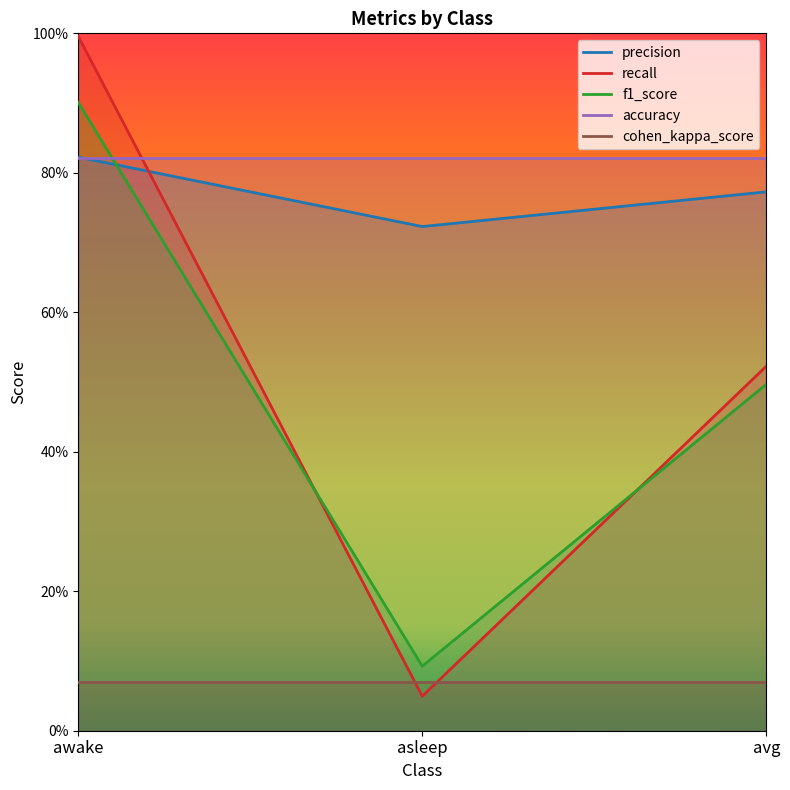

How many lines are shown in the chart?

5